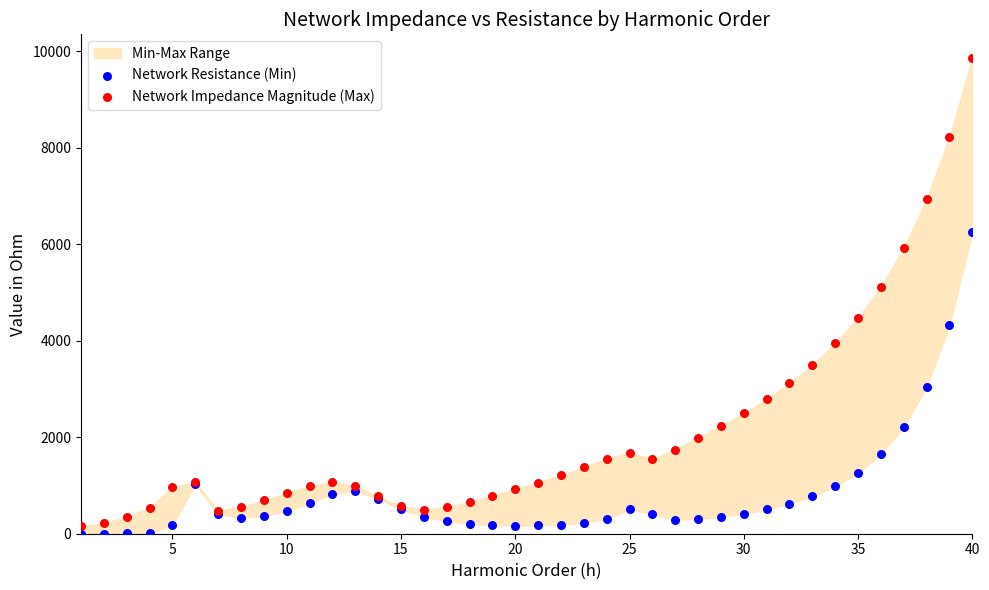

What is the X range (max minus min) for the scatter plot?

39.0